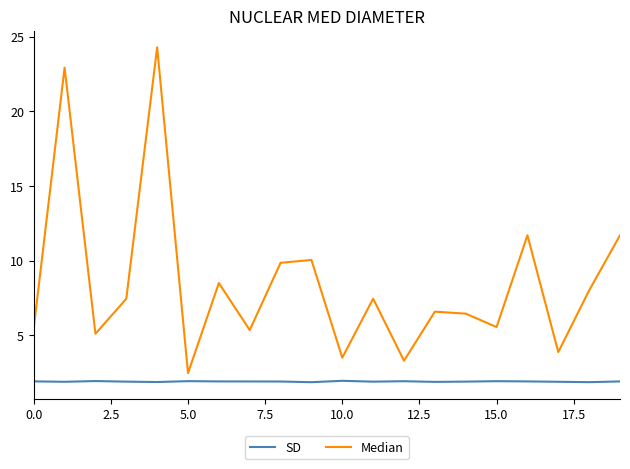

What is the highest value of the SD series?

2.0